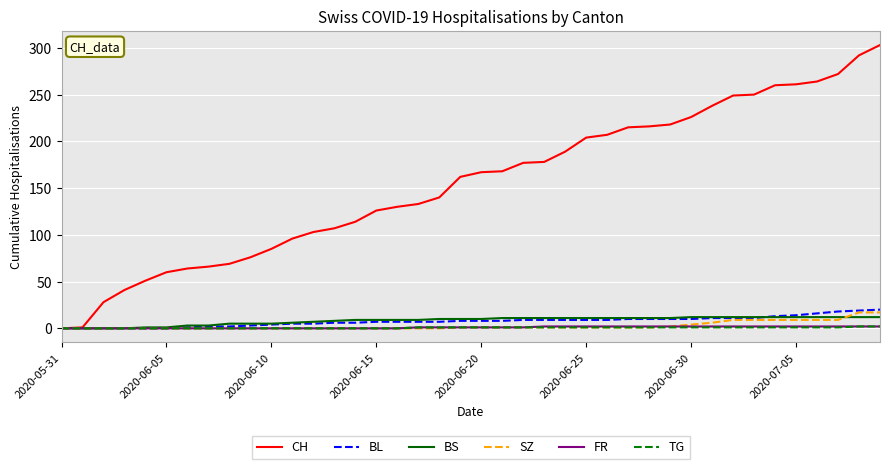

What is the maximum value shown in the chart?

303